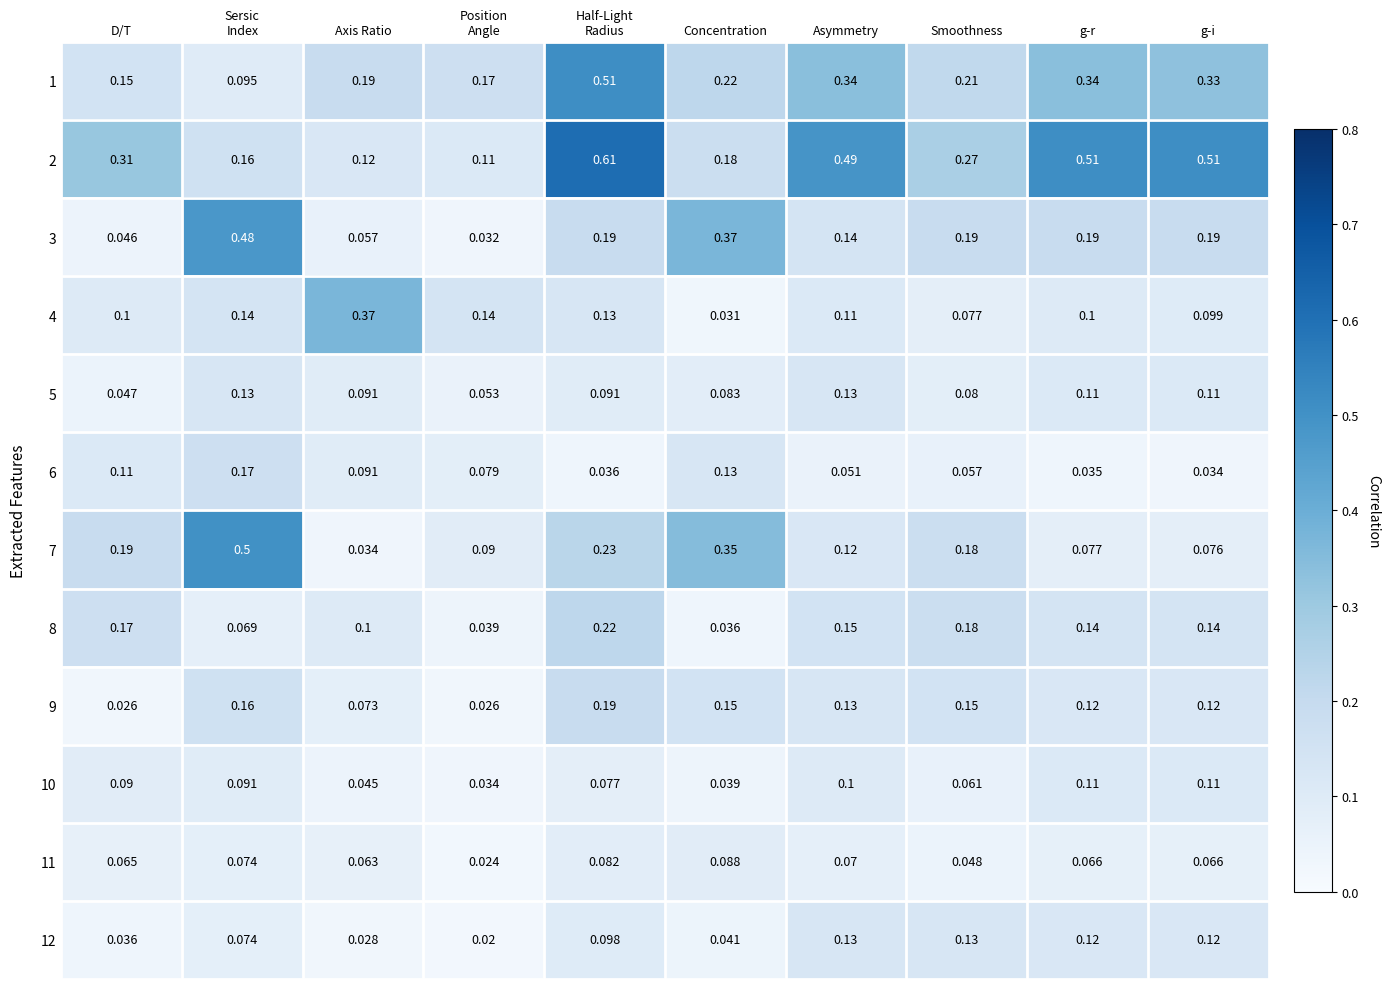

At which label does 8 reach its minimum?

Concentration